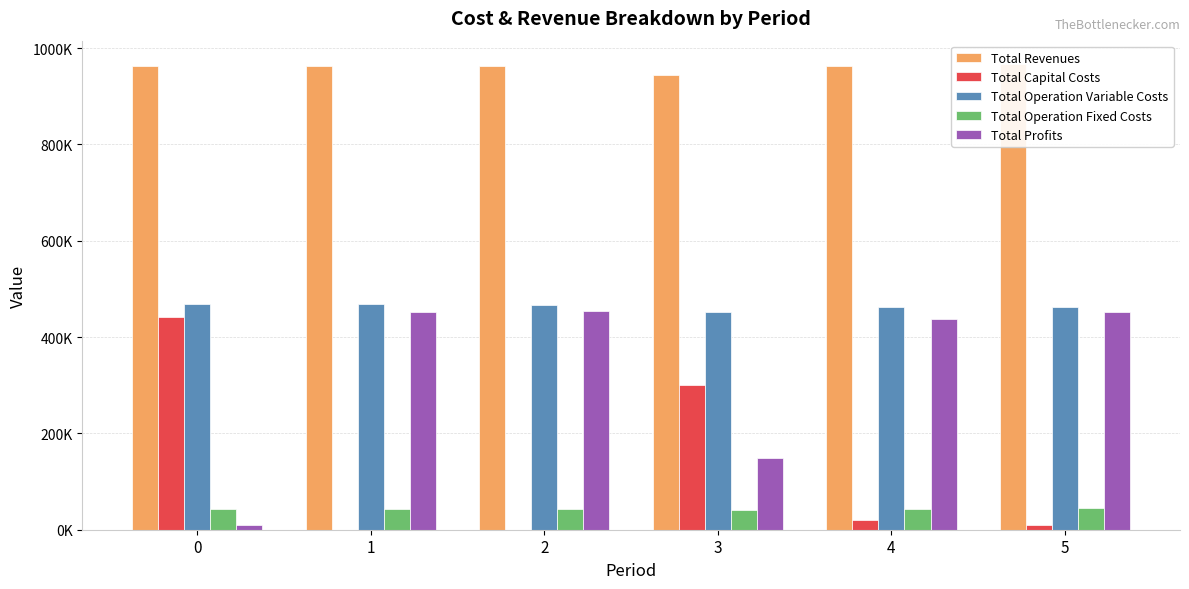

What is the value of the Total Operation Fixed Costs bar at the 4th from the left?

41796.7